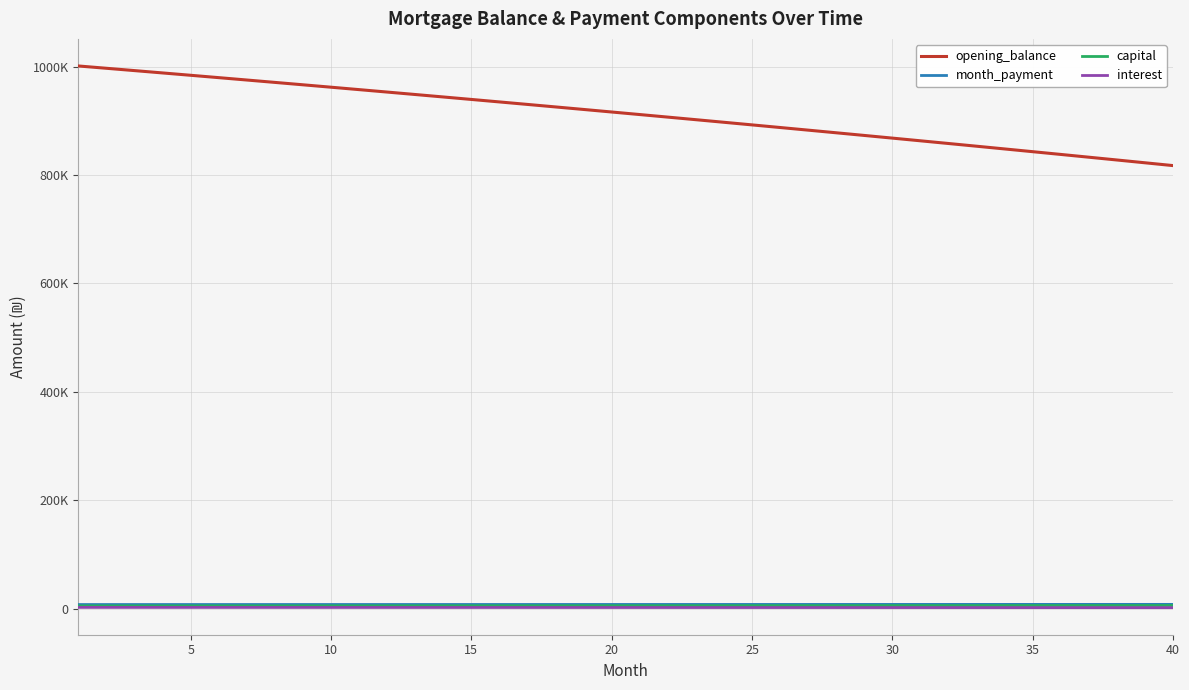

What is the sum of all capital values?

225191.3